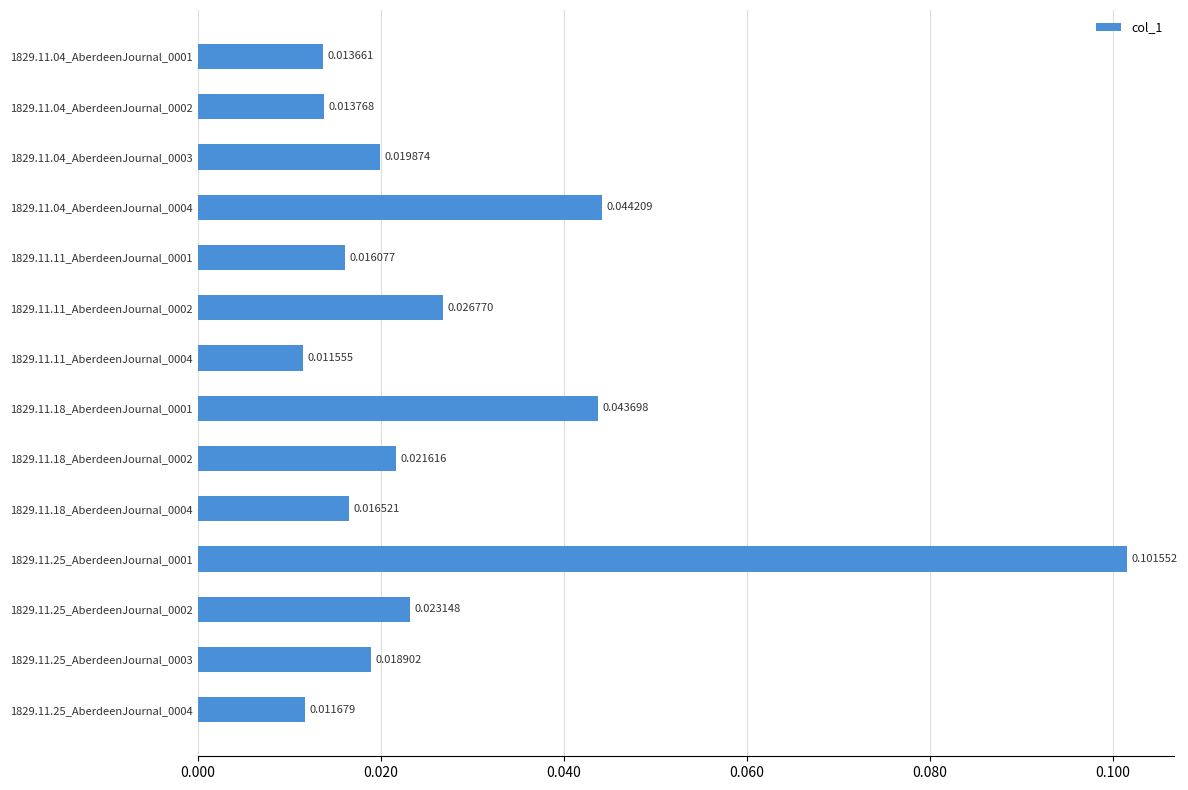

What is the change in value from 1829.11.11_AberdeenJournal_0001 to 1829.11.25_AberdeenJournal_0001?

+0.1